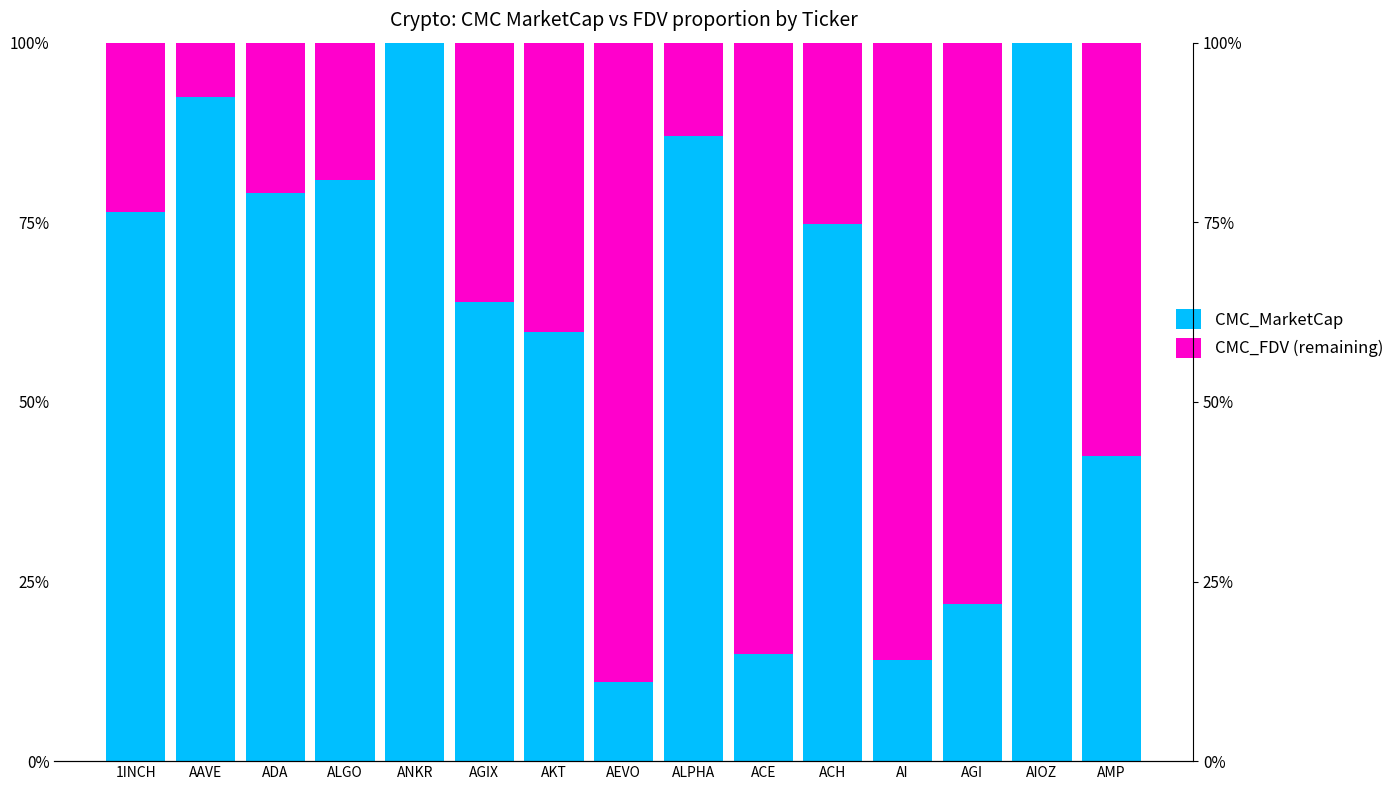

What is the sum of all CMC_FDV (remaining) values?

581.5